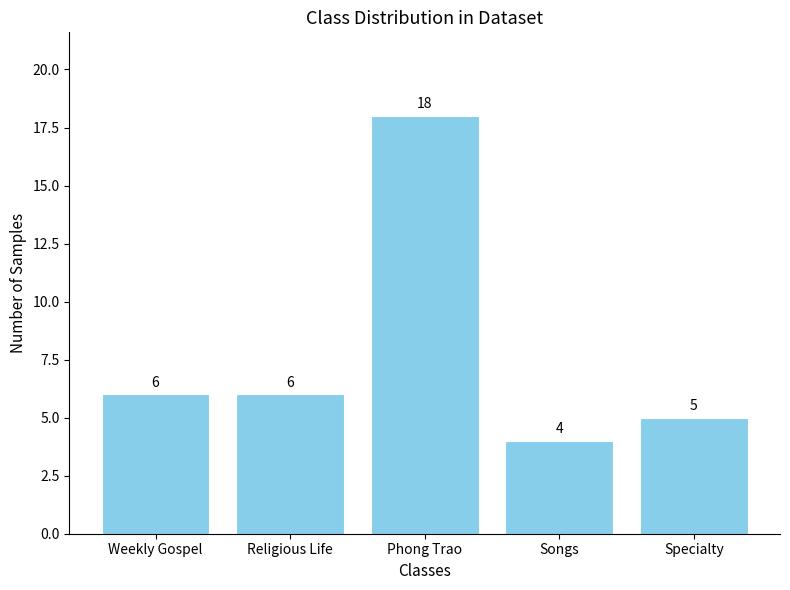

What is the change in value from Religious Life to Songs?

-2